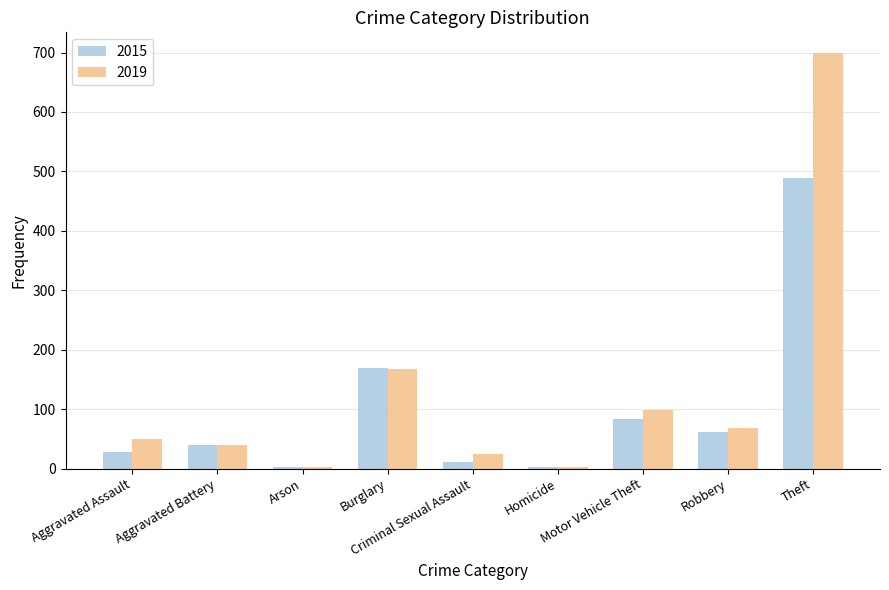

The 2019 series shows 39 at Aggravated Battery. True or false?

True